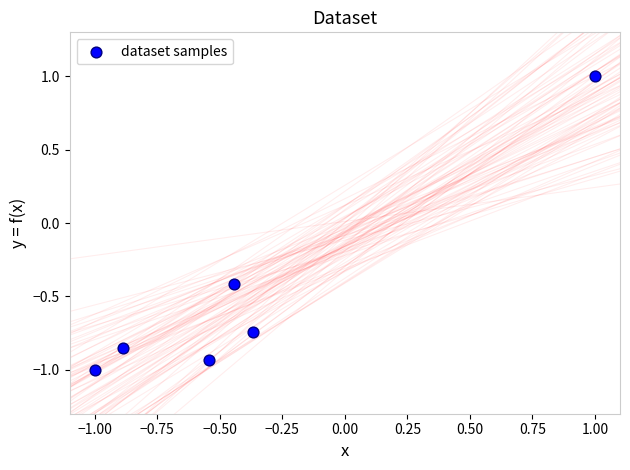

What Y value in the scatter plot is closest to 0?

-0.4